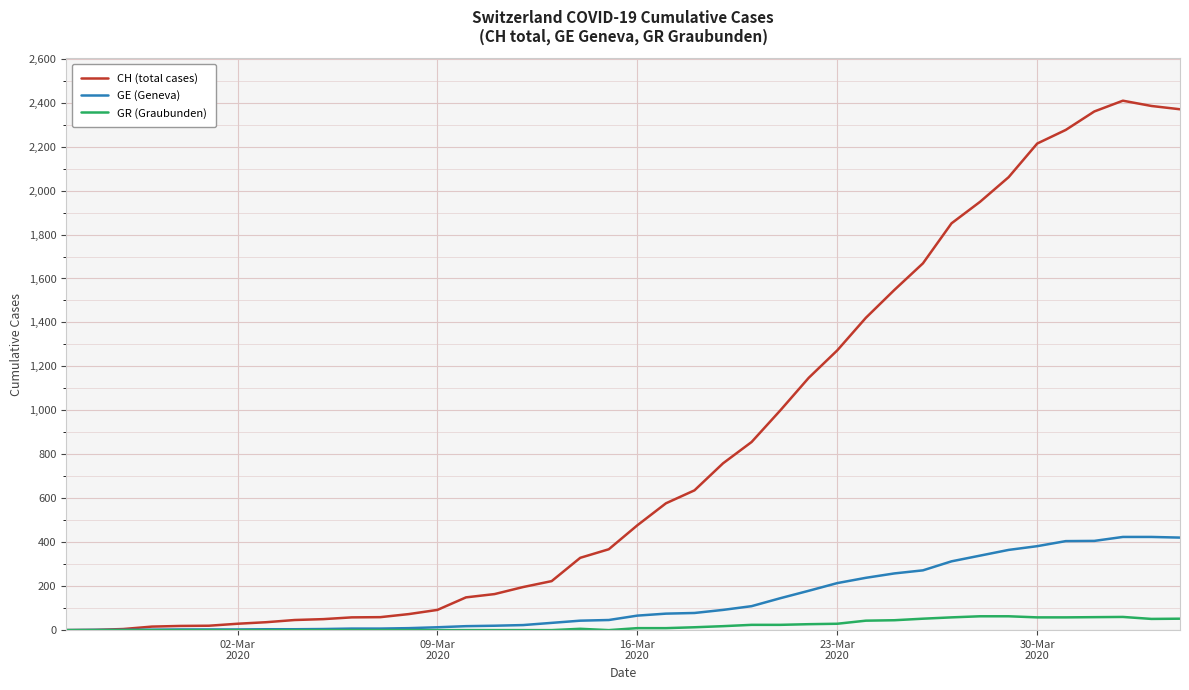

Which series has the widest spread of values?

CH (total cases)